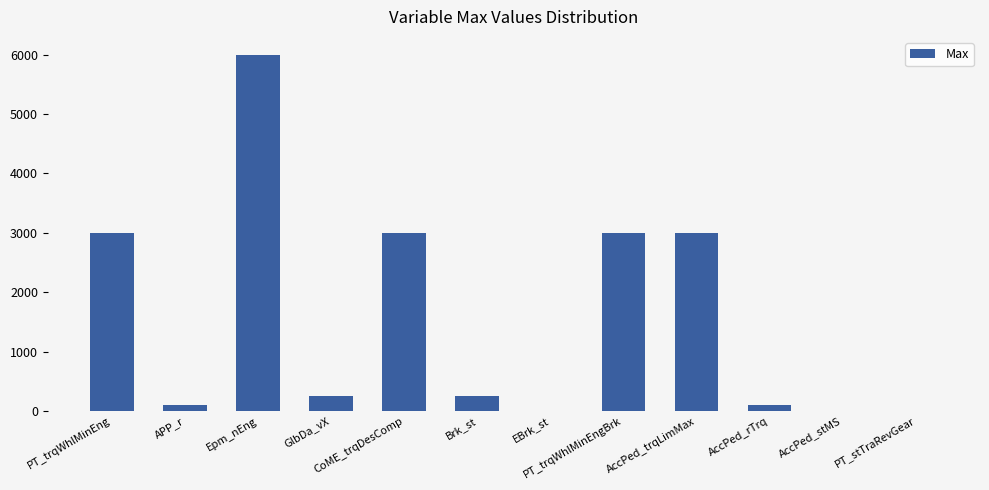

The chart shows a value of 3966 at PT_trqWhlMinEng. True or false?

False